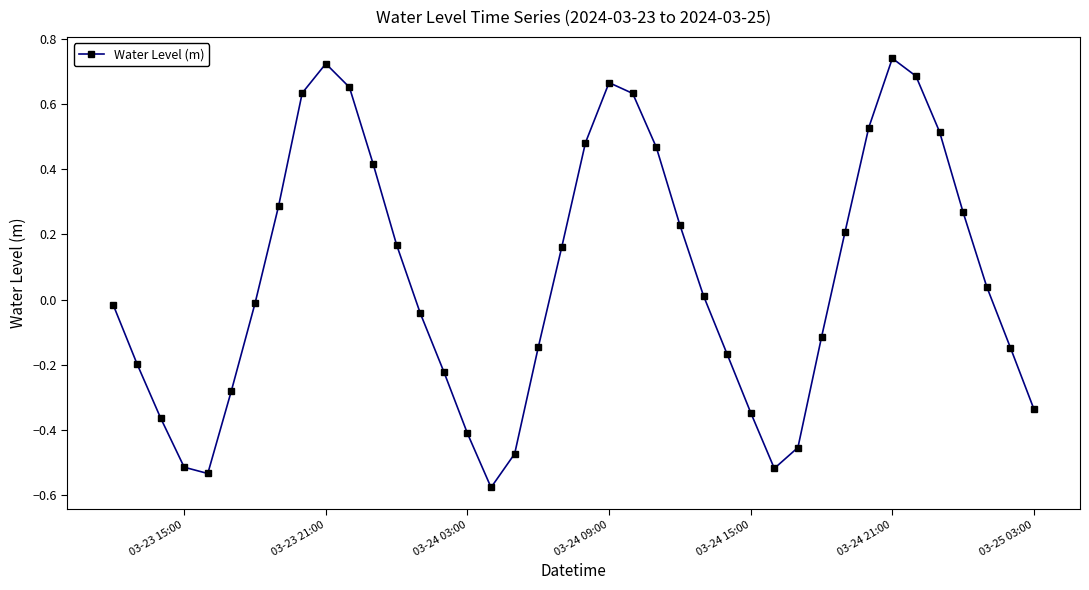

Count the number of values greater than 0.

20